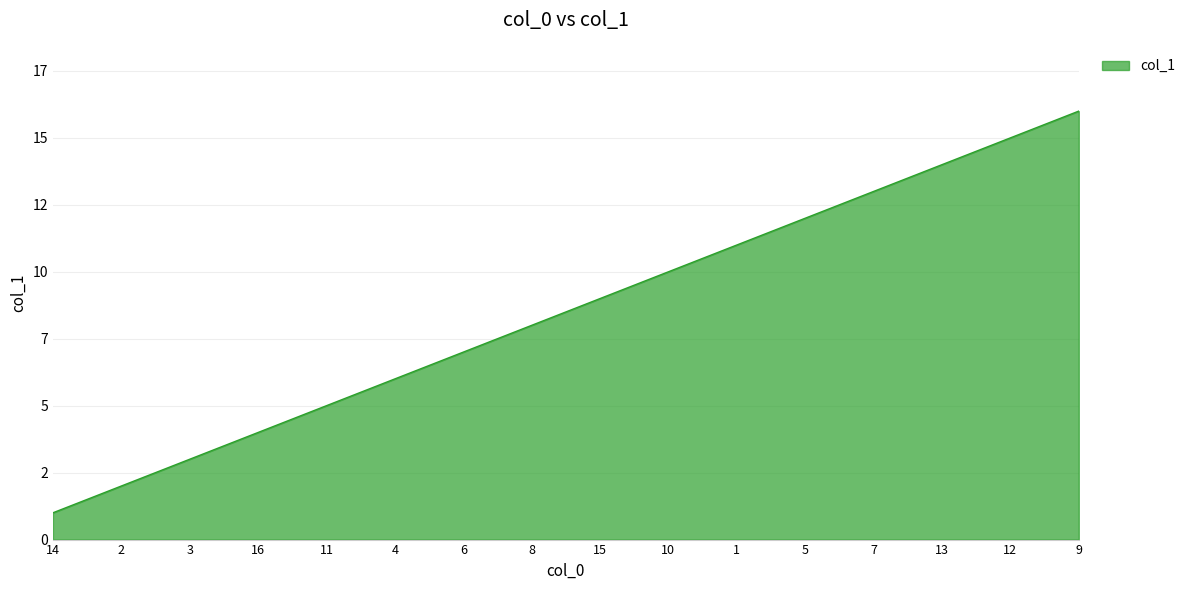

The chart shows a value of 6 at 4. True or false?

True